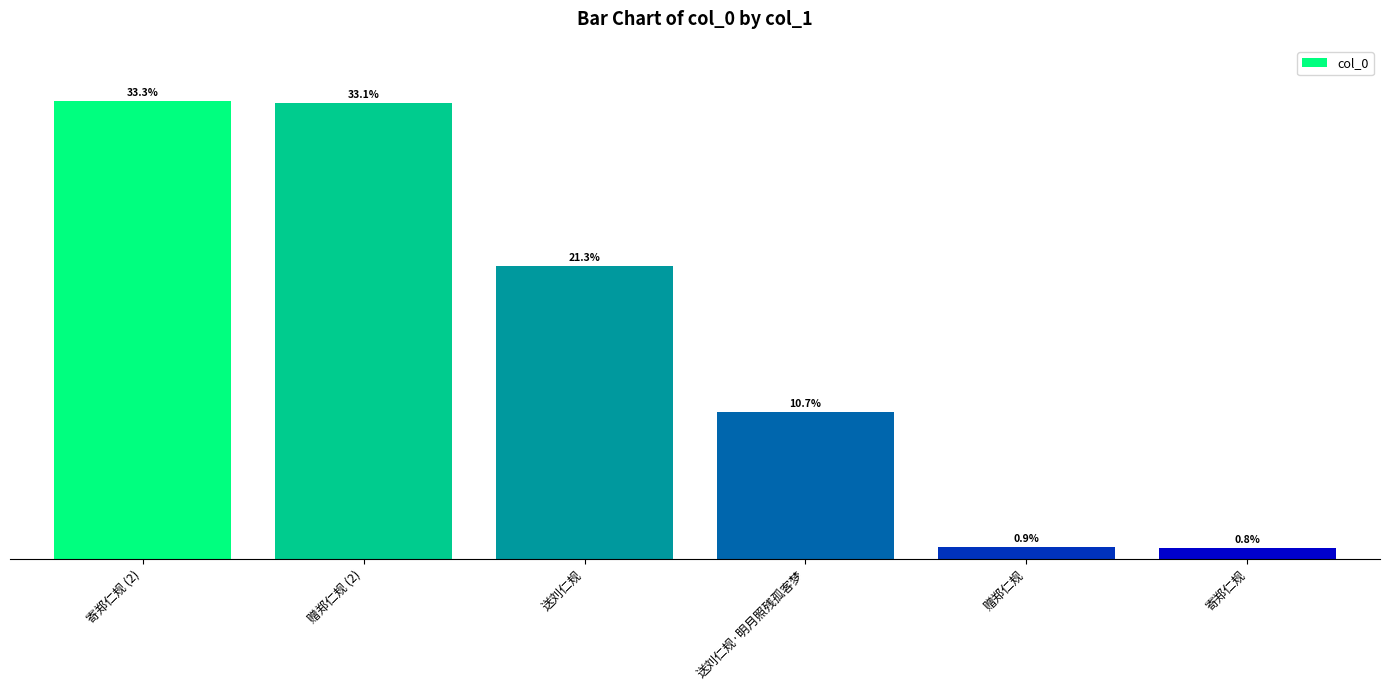

Reading left to right, what are all the values shown in this chart?

寄郑仁规 (2)=1154715	赠郑仁规 (2)=1150238	送刘仁规=737776	送刘仁规·明月照残孤客梦=370793	赠郑仁规=29735	寄郑仁规=28569